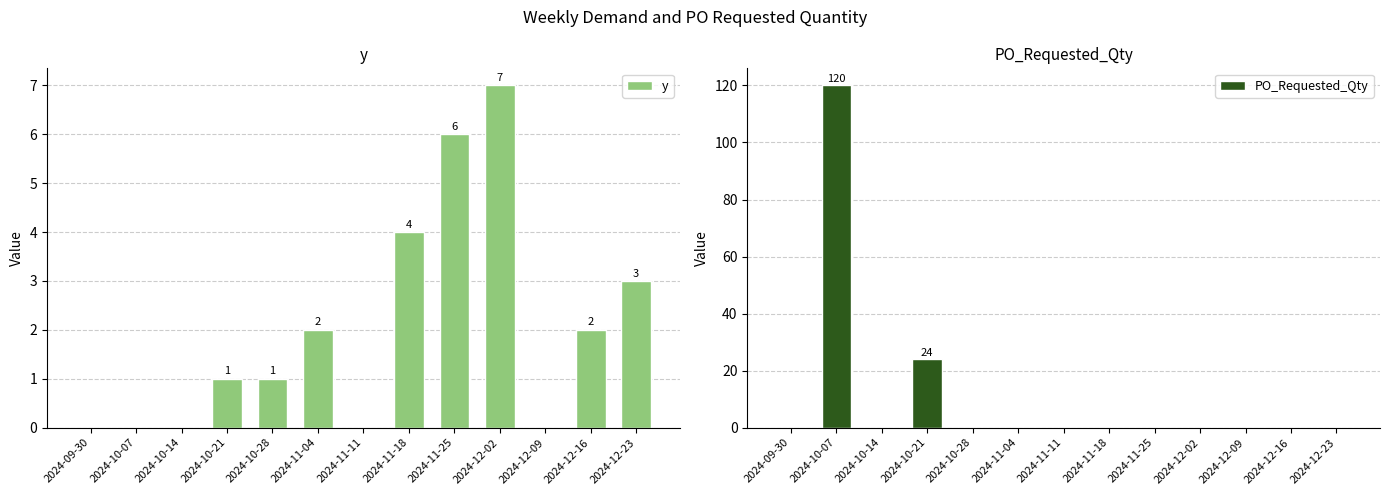

At which category is the sum across all series the highest?

2024-10-07